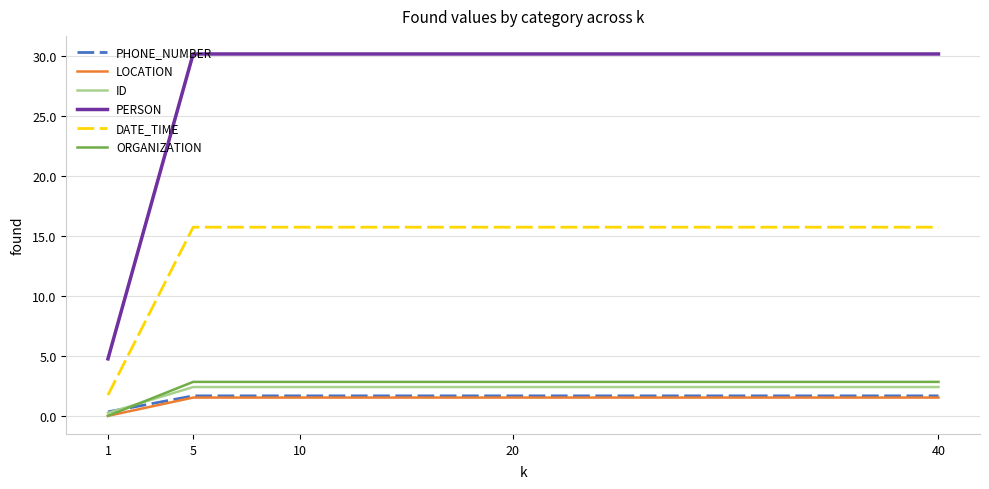

True or false: DATE_TIME and PERSON intersect in this chart.

False